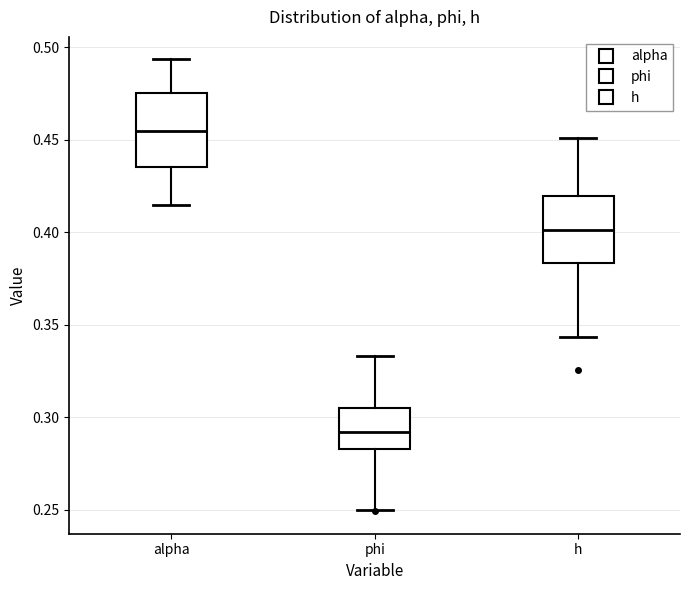

Reading left to right, read every box against the y-axis: the position of its median line, the range the box covers, and the ends of its whiskers. The values are not printed on the chart, so give them approximately, as read against the axis.

alpha: median 0.455, box 0.435 to 0.475, whiskers 0.415 to 0.495
phi: median 0.290, box 0.285 to 0.305, whiskers 0.250 to 0.335
h: median 0.400, box 0.385 to 0.420, whiskers 0.345 to 0.450